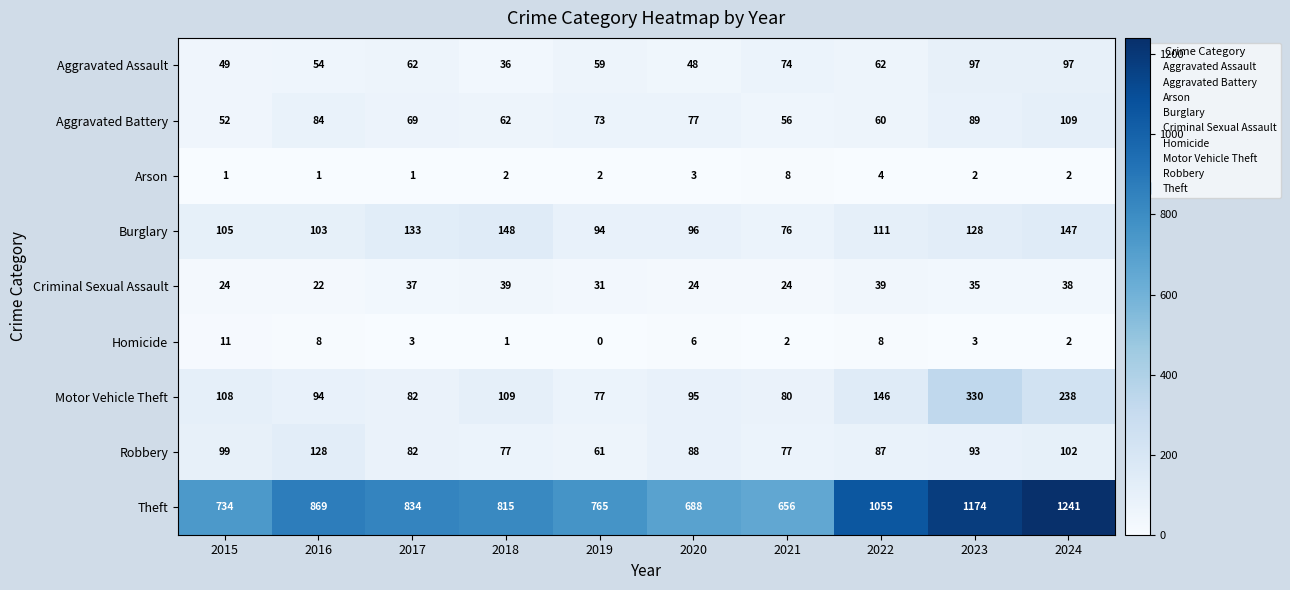

What is the sum of the Motor Vehicle Theft values at 2019 and 2018?

186